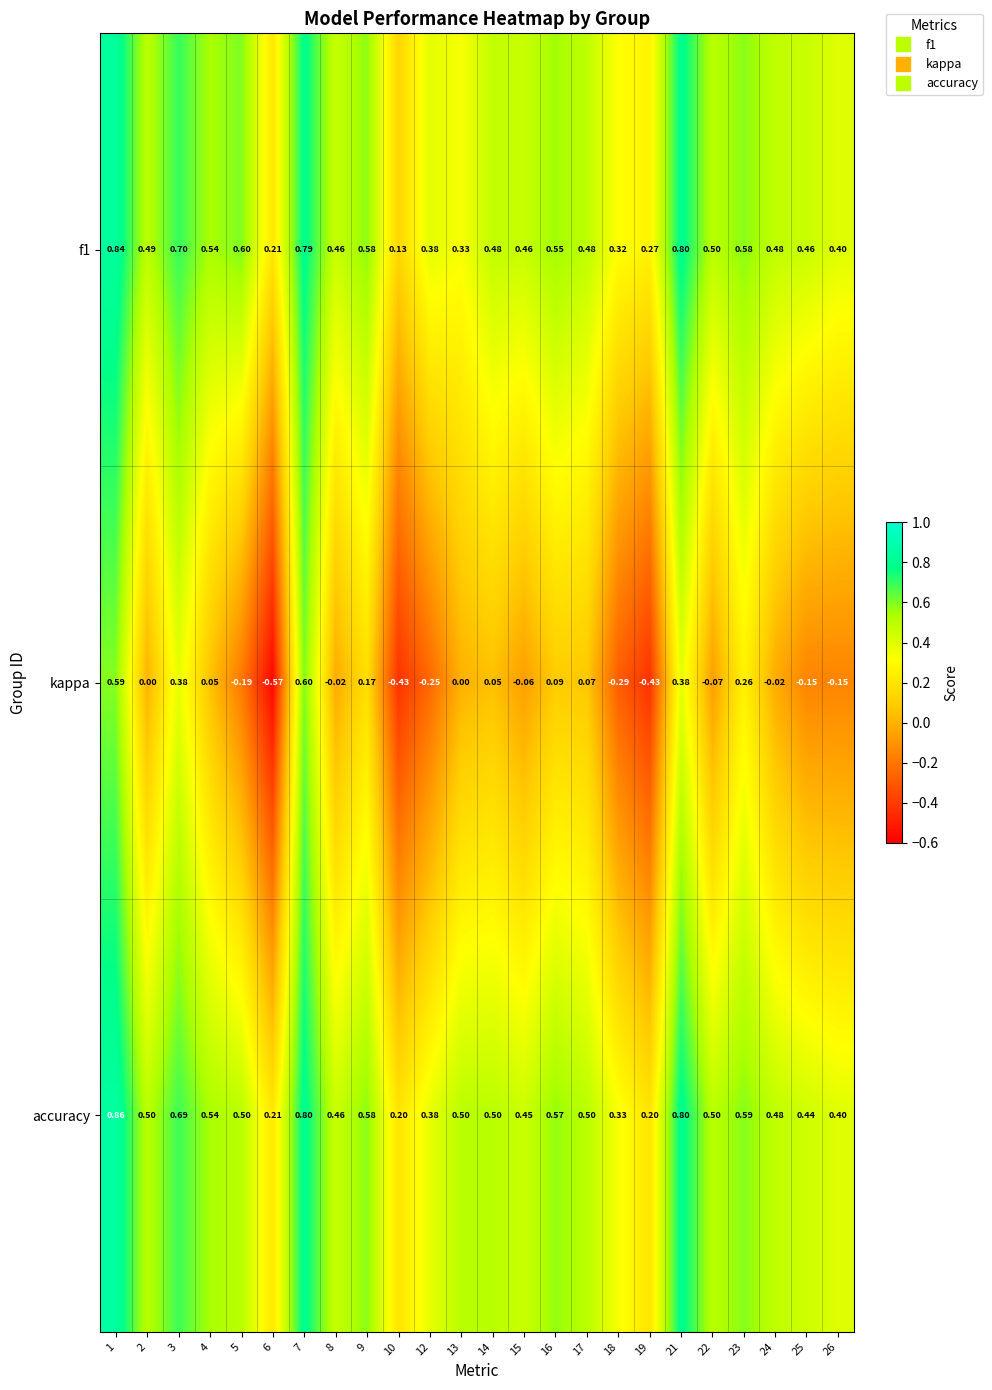

Which series has the largest total across all categories?

accuracy